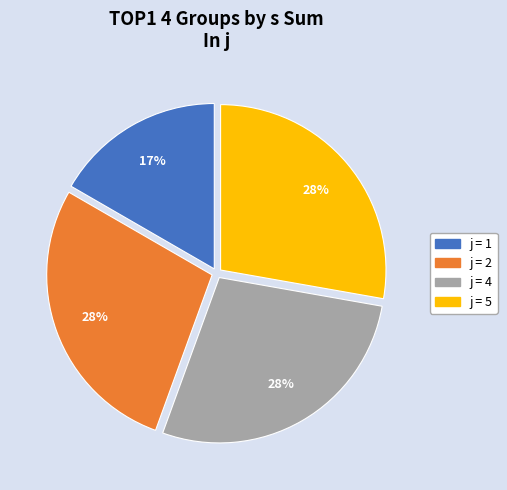

To the nearest percent, what is the difference between the largest and smallest slice percentages?

11%